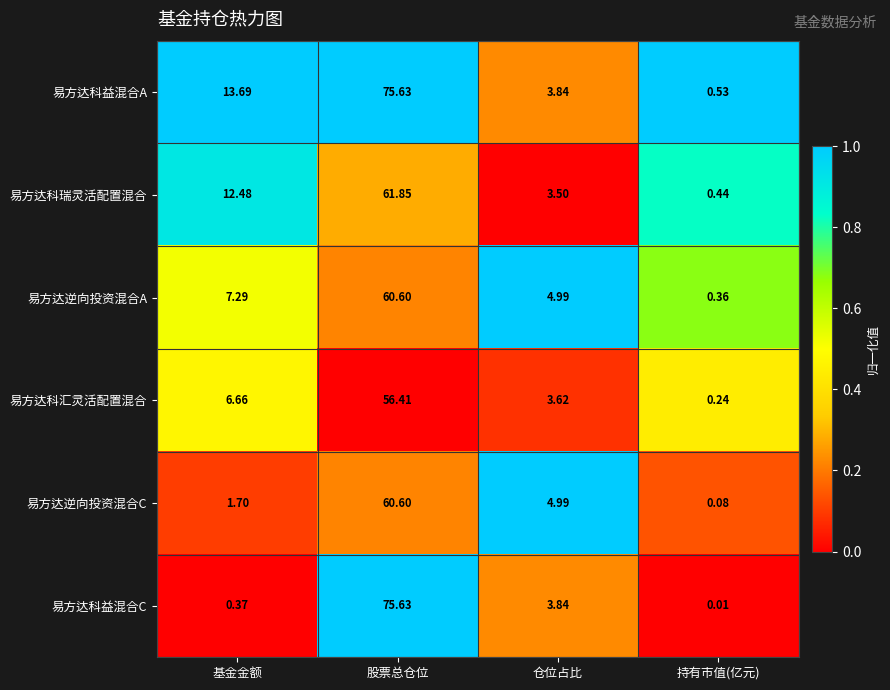

Which category has the highest value across all series?

股票总仓位